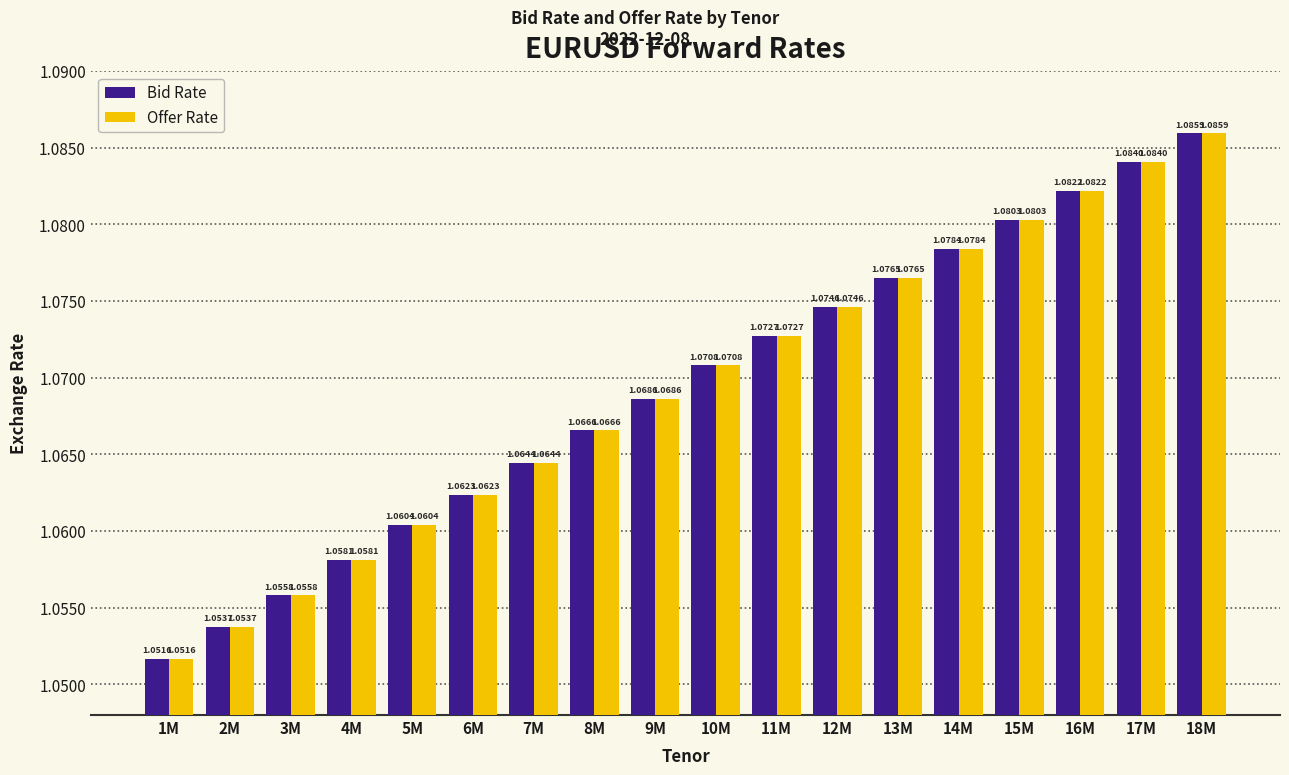

What is the sum of the Bid Rate values at 13M and 5M?

2.1